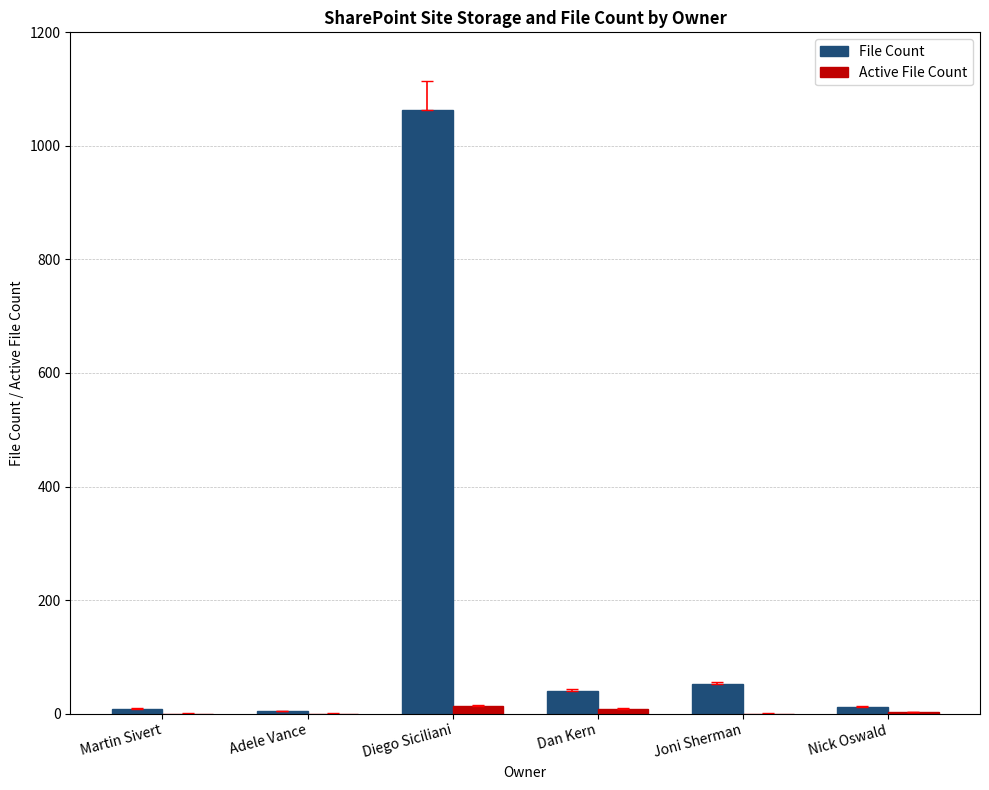

Which label corresponds to the largest value in the chart?

Diego Siciliani